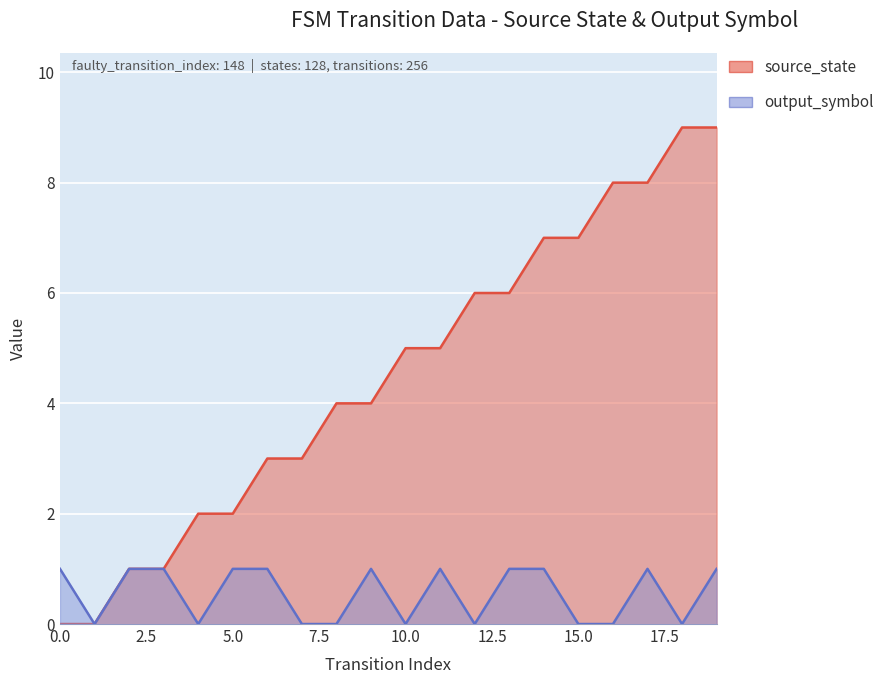

Which series changed the most between 14 and 15?

output_symbol